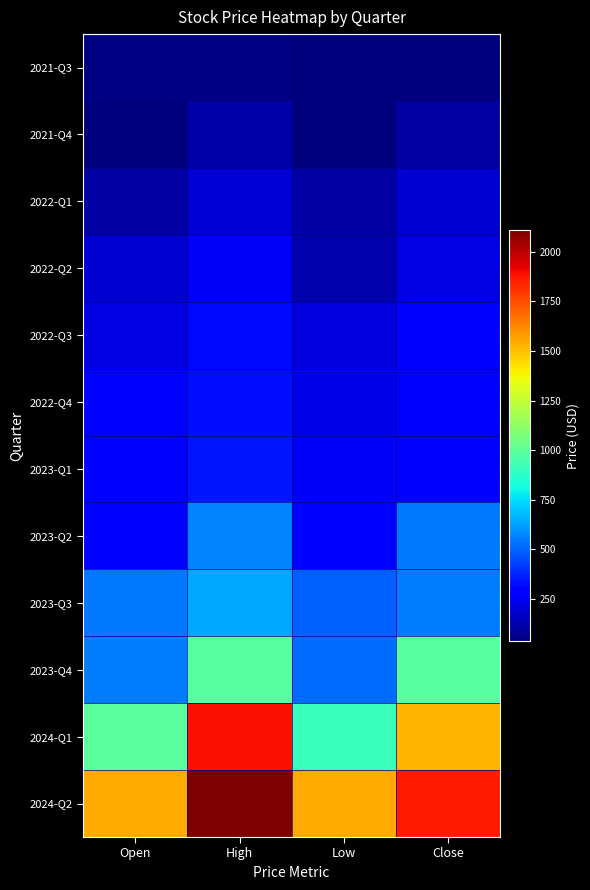

What is the difference between the highest and lowest values at Low?

1512.3